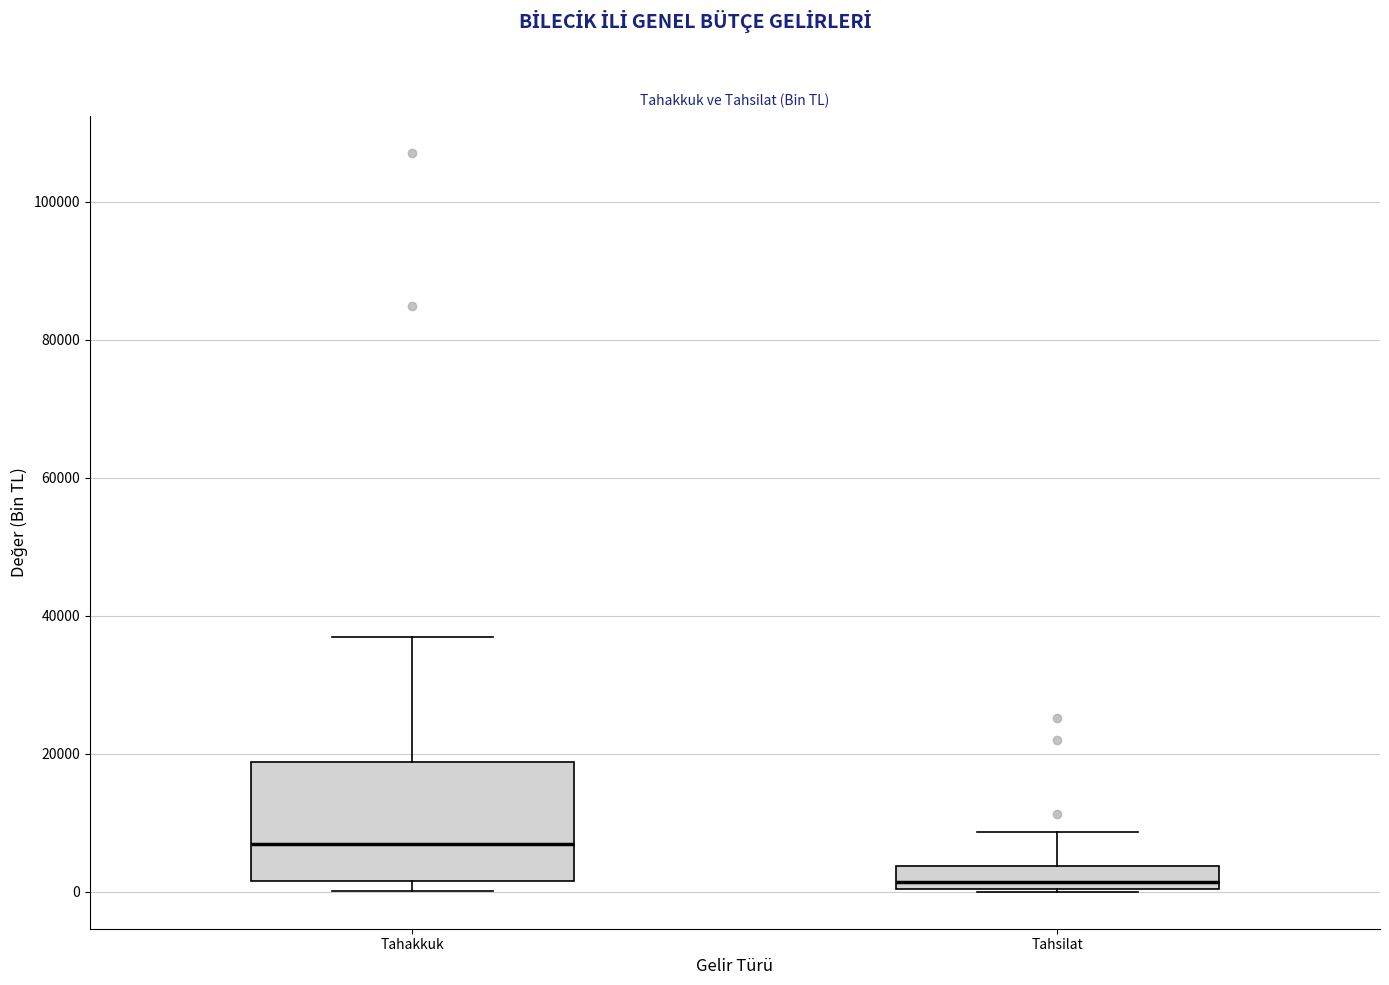

Reading left to right, transcribe this box plot: for each box, give where its median line is, the range the box spans, and where its two whiskers end, as read against the y-axis. The values are not printed on the chart, so give them approximately, as read against the axis.

Tahakkuk: median 6000, box 2000 to 18000, whiskers 0 to 36000
Tahsilat: median 2000, box 0 to 4000, whiskers 0 to 8000